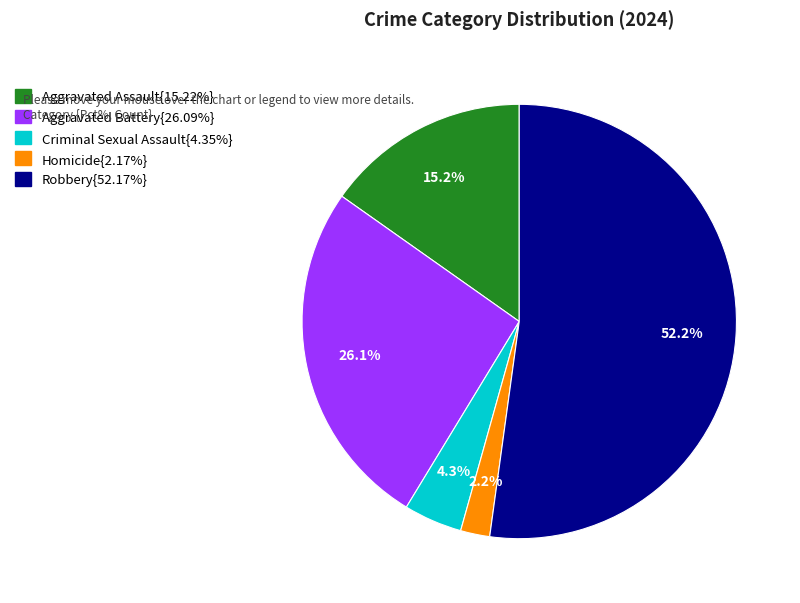

Is there any slice that represents more than half of the pie?

Yes